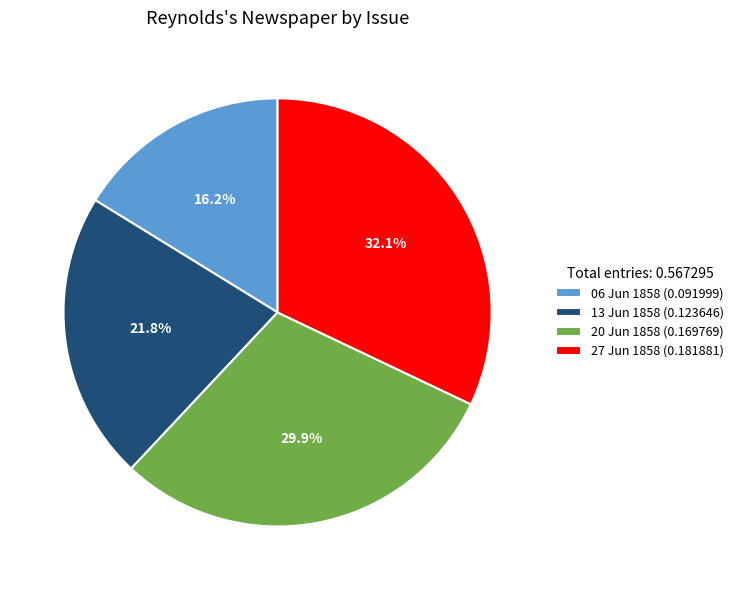

Which has a higher value, 06 Jun 1858 (0.091999) or 20 Jun 1858 (0.169769)?

20 Jun 1858 (0.169769)